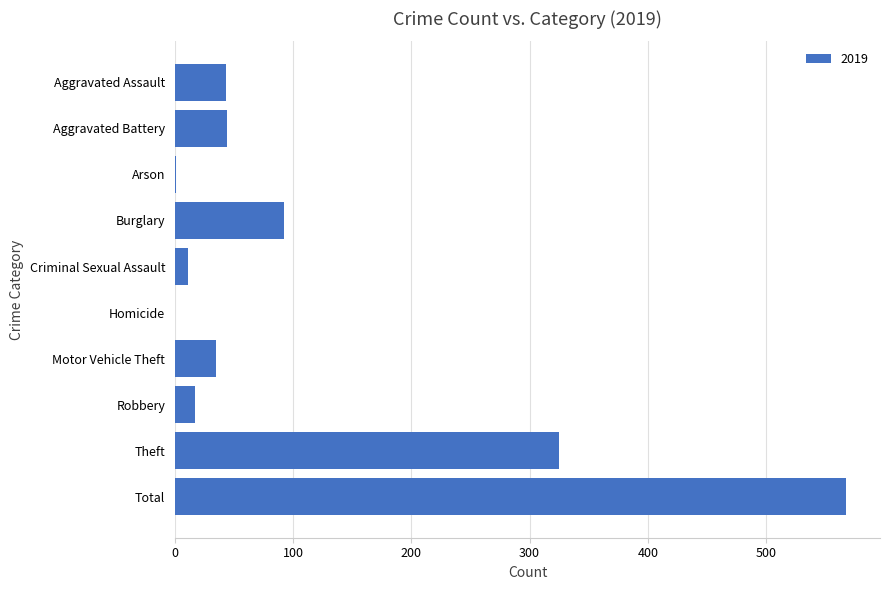

What is the maximum value shown in the chart?

568